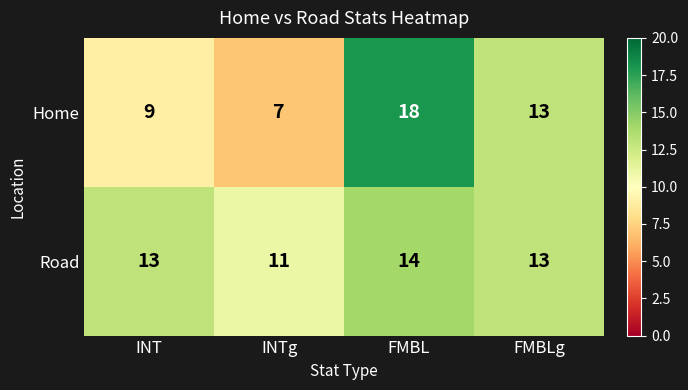

Which series has the largest range (max minus min)?

Home